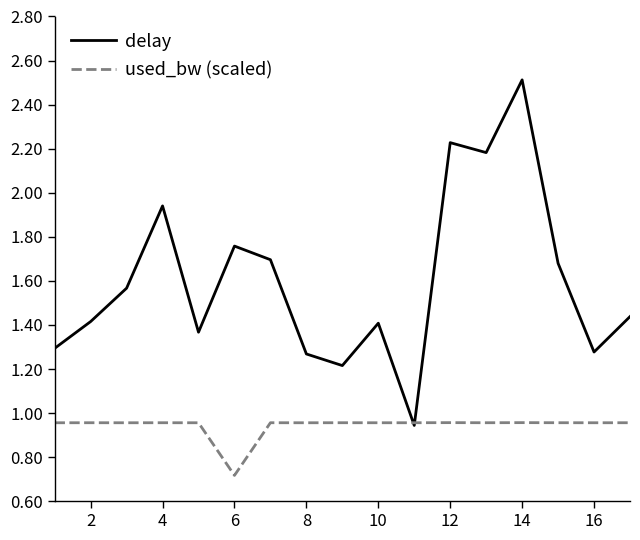

List the series in order of their overall mean, lowest first.

used_bw (scaled), delay